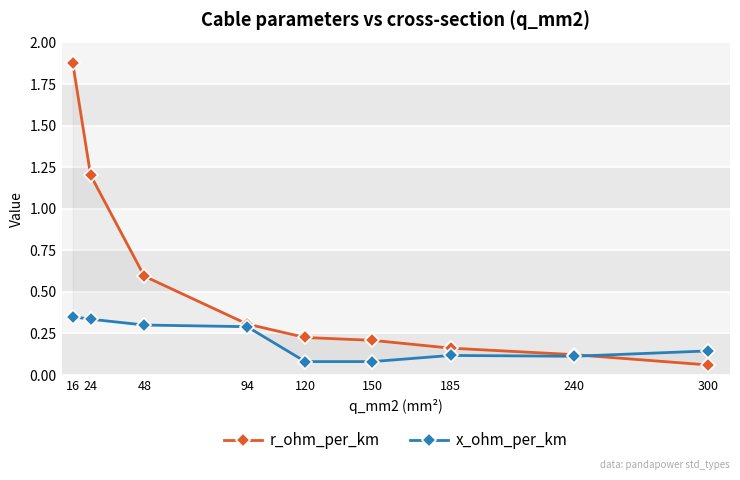

What is the sum of all r_ohm_per_km values?

4.8